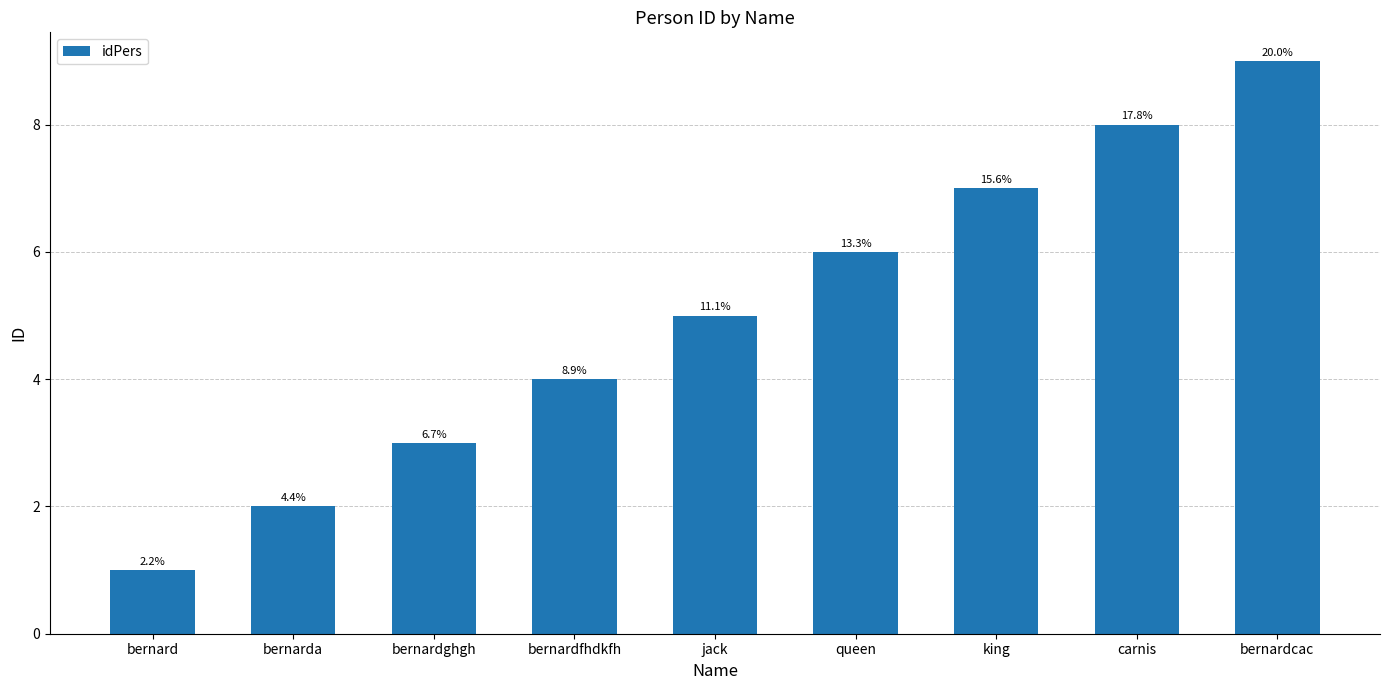

What is the ratio of the value at king to the value at bernard?

7.0